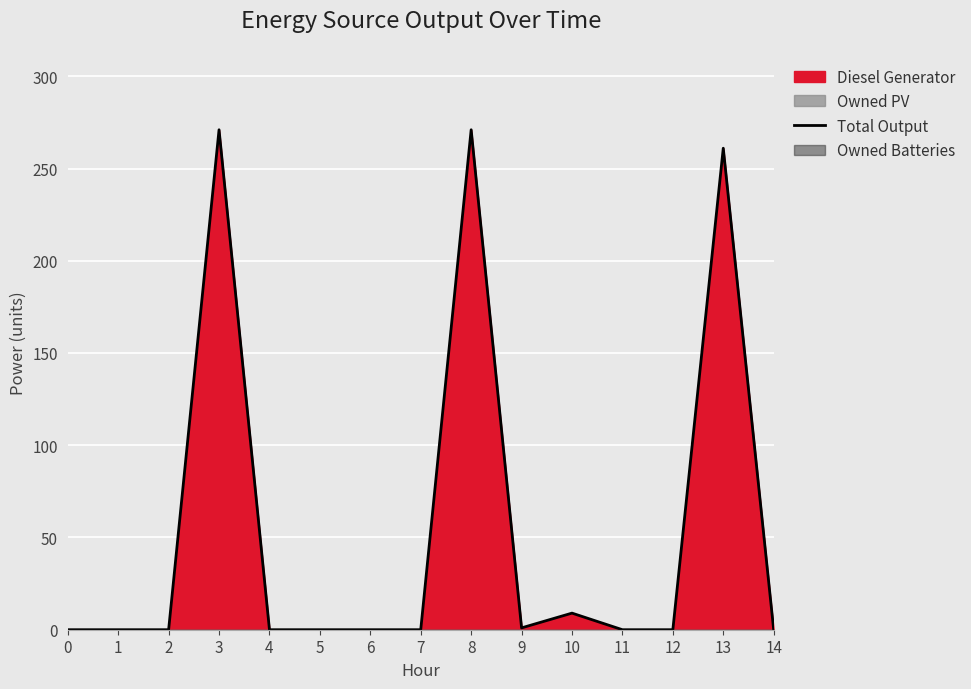

At which label is the value closest to 135?

10